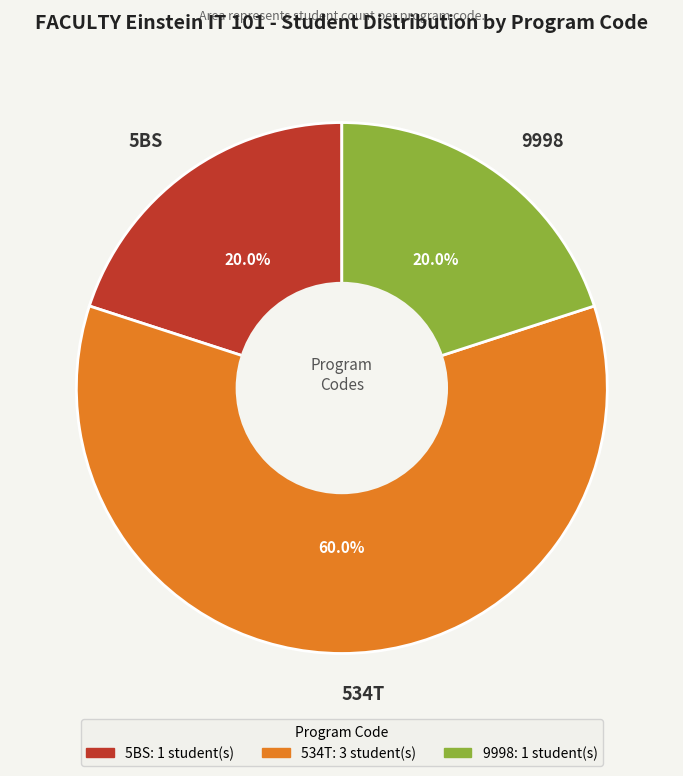

To the nearest percent, what is the average slice percentage?

33%